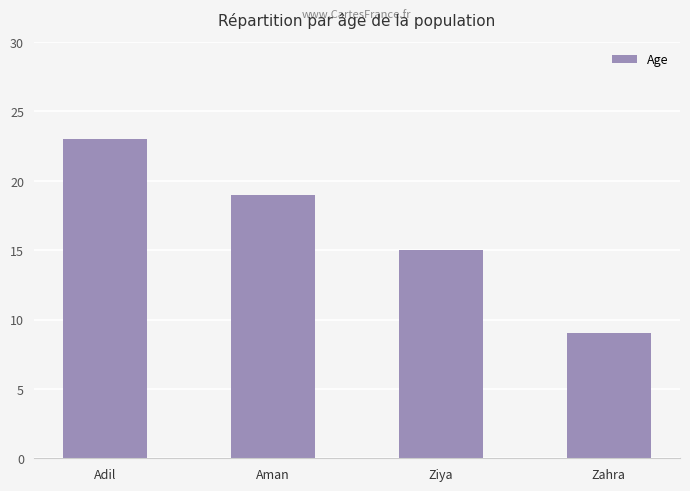

At which label does the data first exceed 19?

Adil